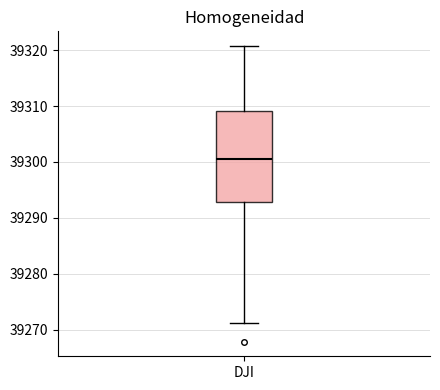

Transcribe this box plot: give where the median line is, the range the box spans, and where the two whiskers end, as read against the y-axis. The values are not printed on the chart, so give them approximately, as read against the axis.

median 39300, box 39293 to 39309, whiskers 39271 to 39321